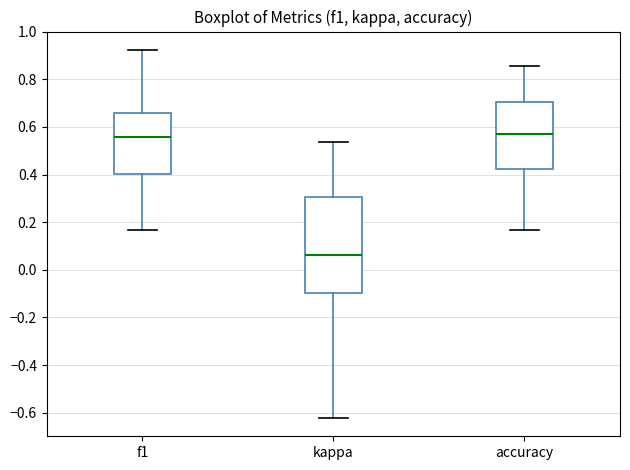

Reading left to right, transcribe this box plot: for each box, give where its median line is, the range the box spans, and where its two whiskers end, as read against the y-axis. The values are not printed on the chart, so give them approximately, as read against the axis.

f1: median 0.56, box 0.40 to 0.66, whiskers 0.16 to 0.92
kappa: median 0.06, box -0.10 to 0.30, whiskers -0.62 to 0.54
accuracy: median 0.56, box 0.42 to 0.70, whiskers 0.16 to 0.86